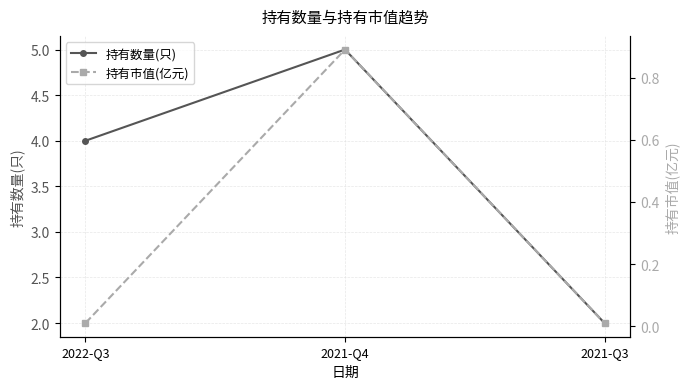

Rank the series by their average value, from highest to lowest.

持有数量(只), 持有市值(亿元)